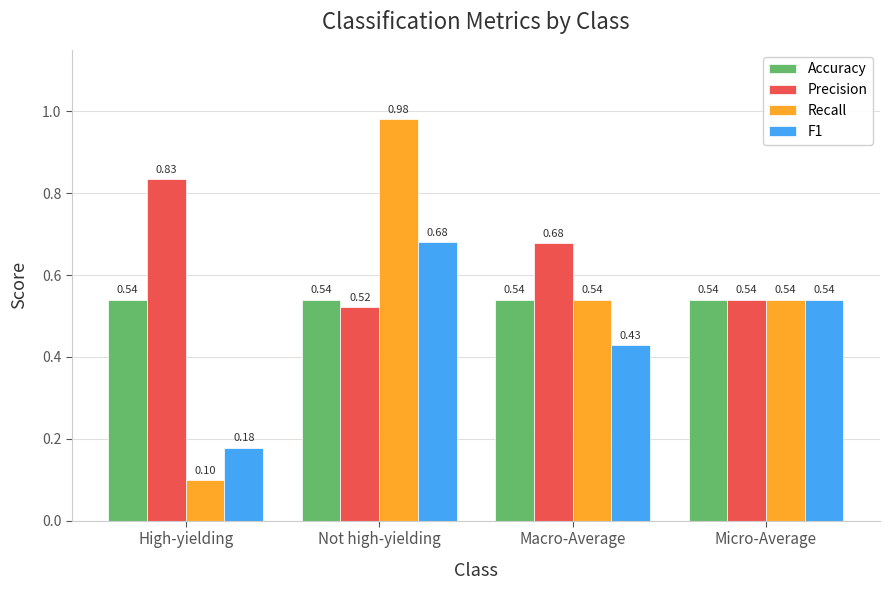

At which category is the sum across all series the highest?

Not high-yielding